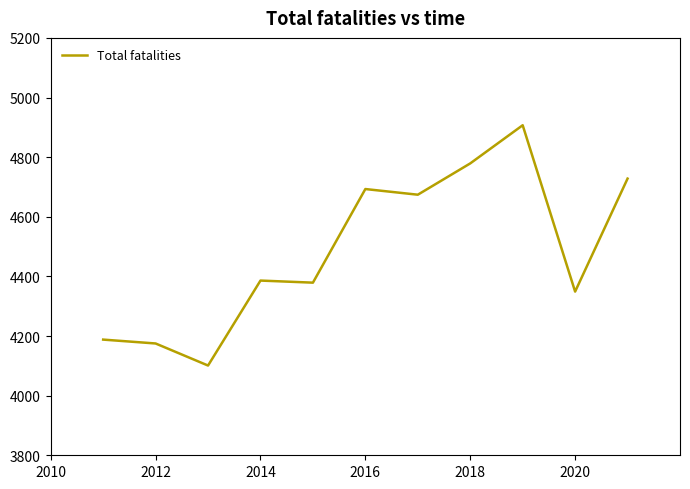

What is the minimum value shown in the chart?

4101